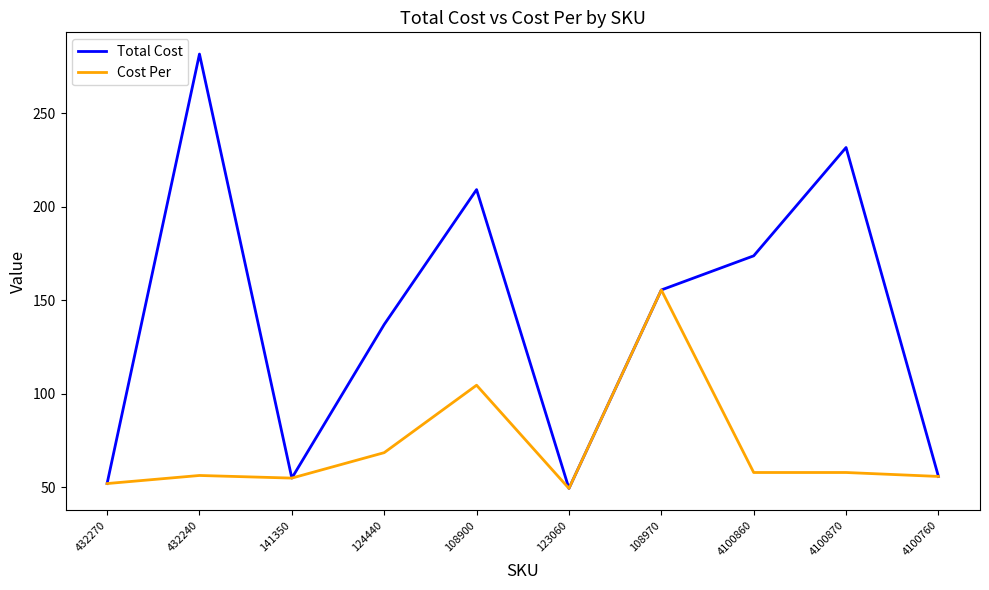

What are all the series names shown in the legend?

Total Cost, Cost Per